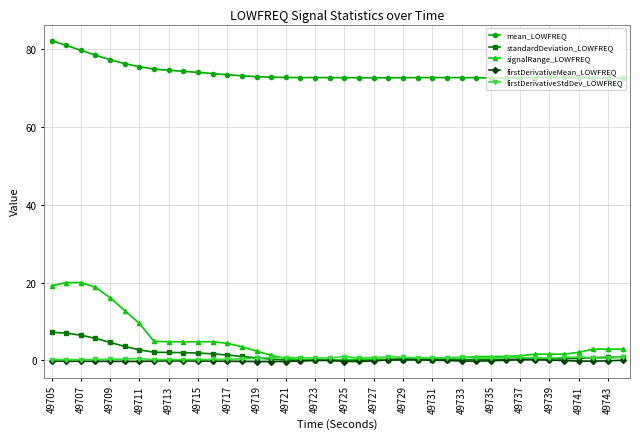

Which series has the largest range (max minus min)?

signalRange_LOWFREQ